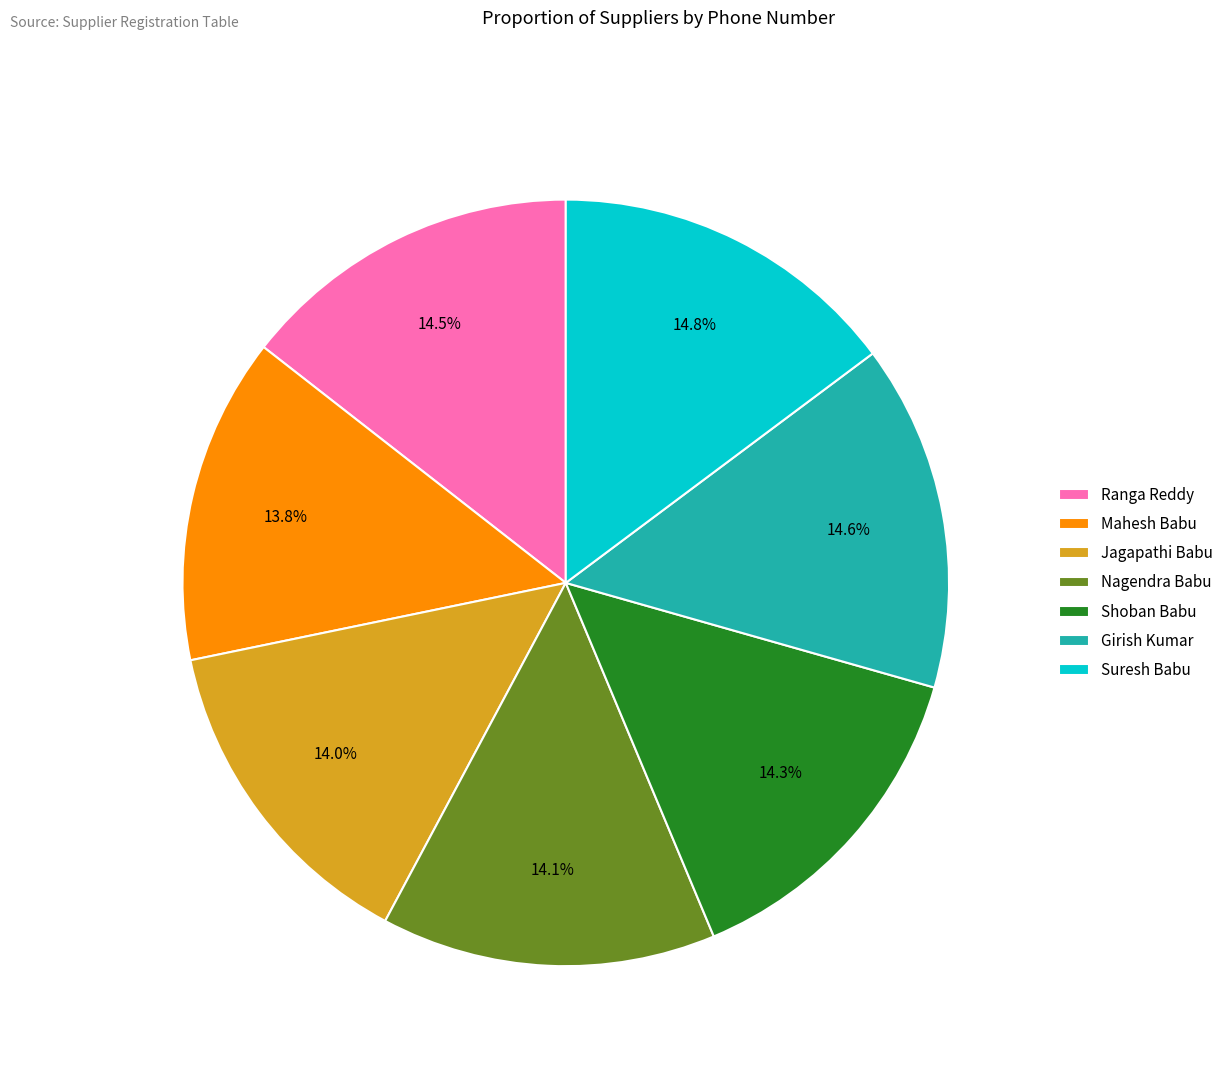

Do Jagapathi Babu and Shoban Babu together represent more than half of the pie?

No